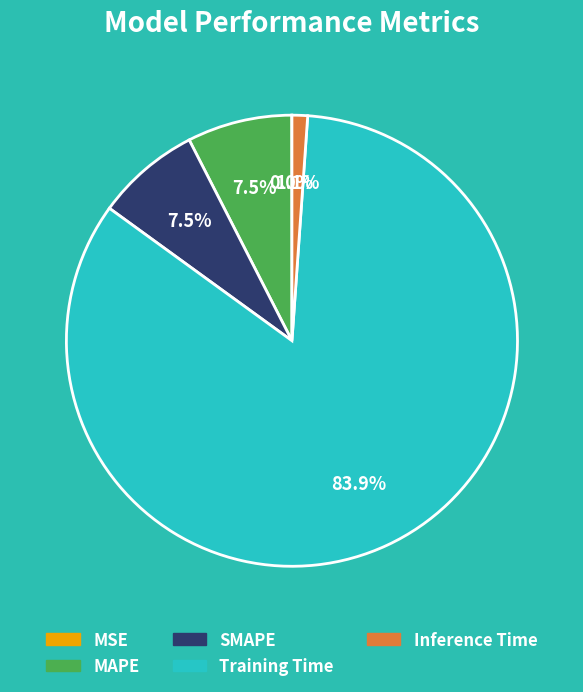

The Inference Time slice represents 1% of the pie. True or false?

True